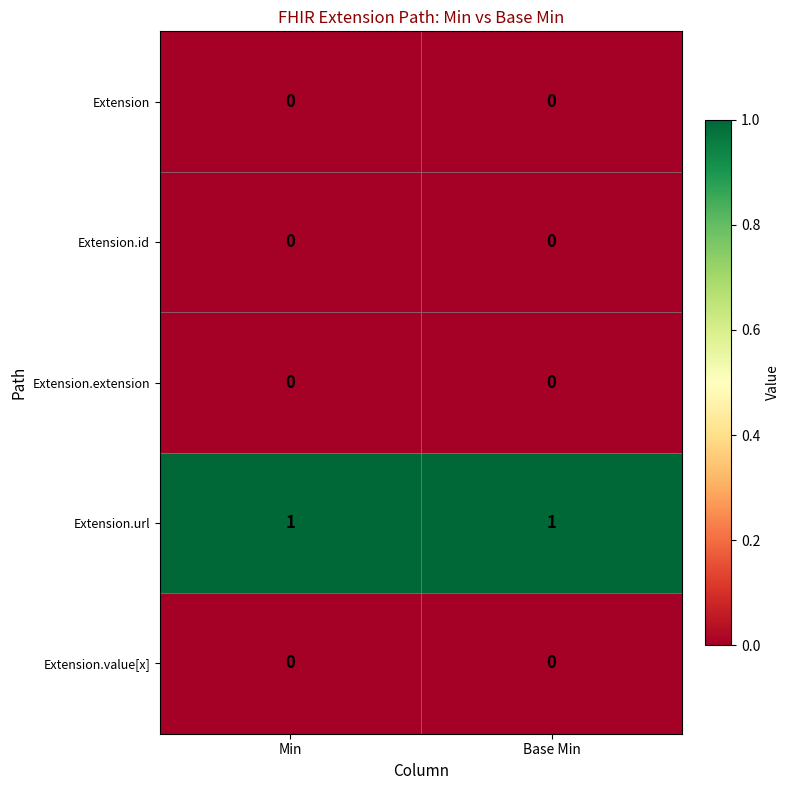

Count the number of categories in the chart.

2